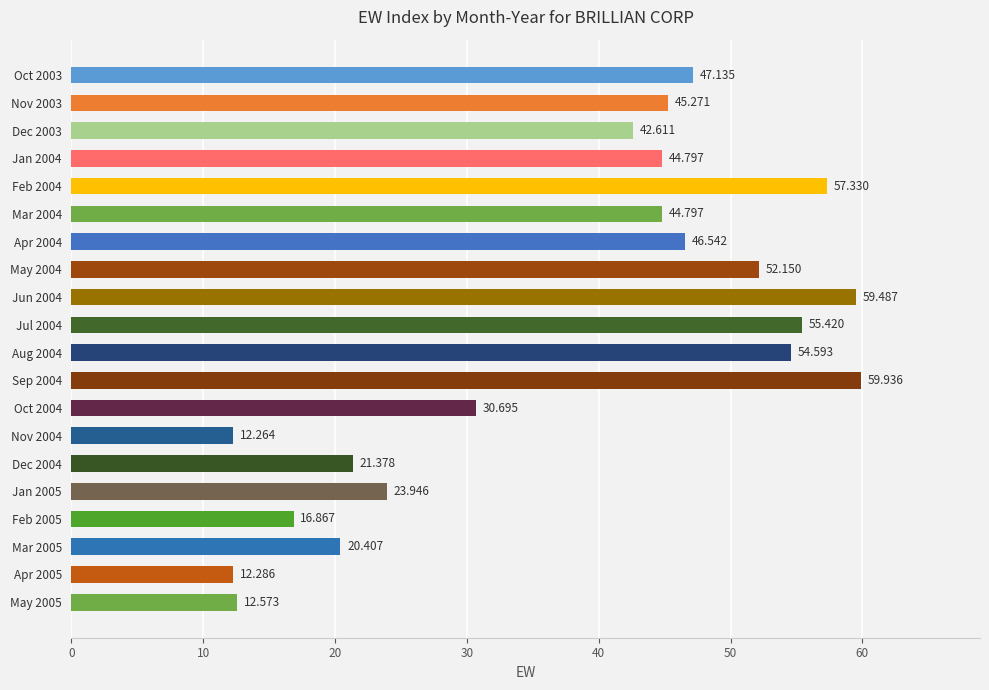

What is the sum of all values?

760.5